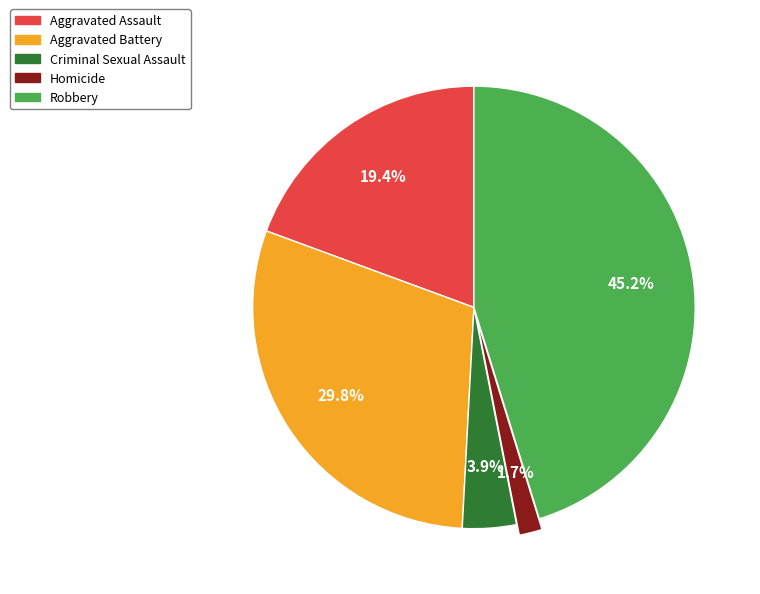

Is there a majority slice in this chart?

No